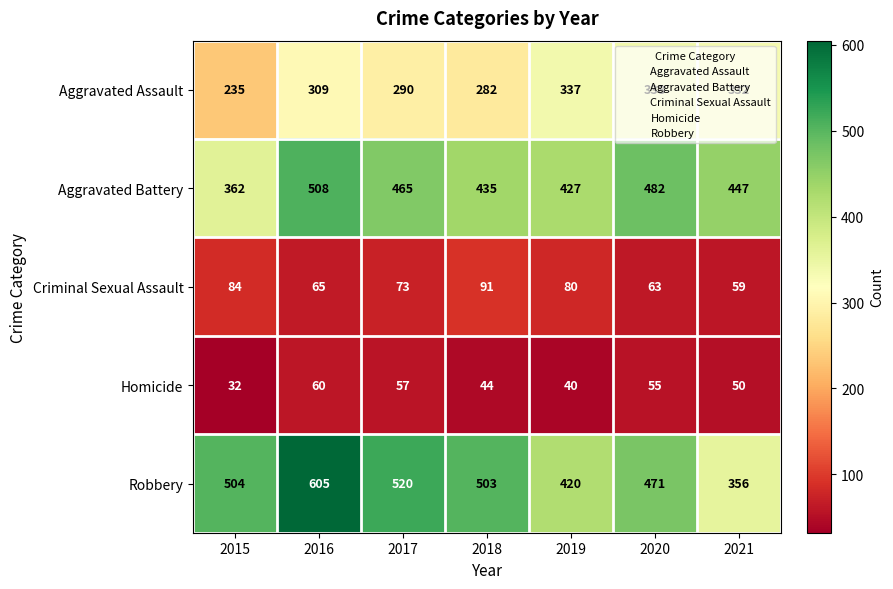

What is the lowest value of the Aggravated Battery series?

362